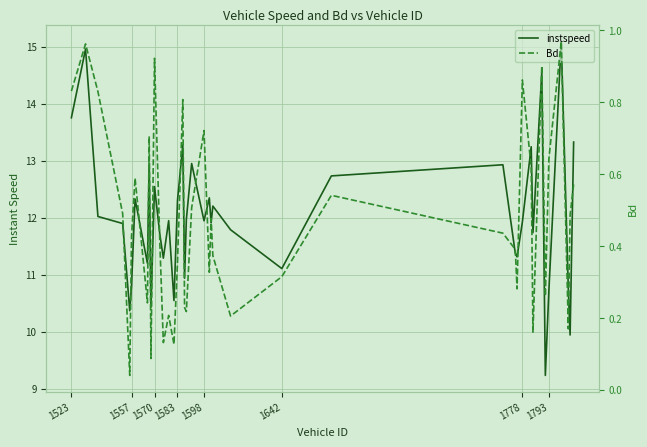

Is the value of instspeed at 19 greater than the value of Bd at 14?

Yes